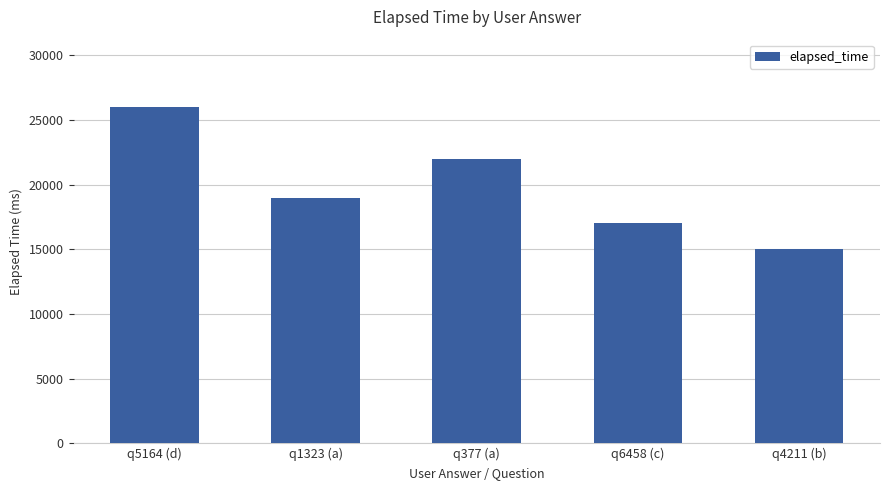

Is it true that the value at q377 (a) is 32828?

False